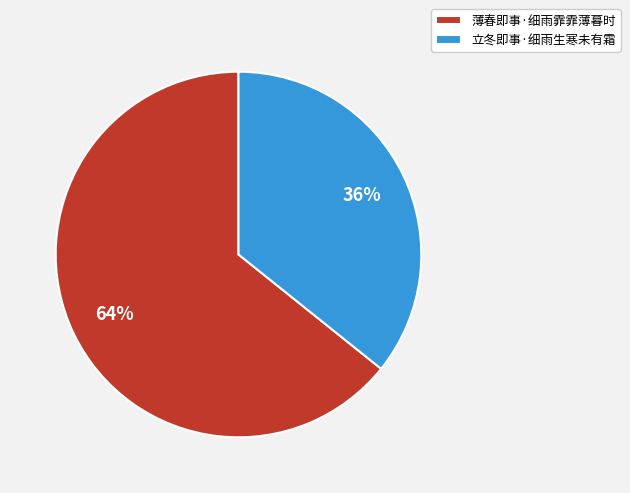

What is the majority slice?

薄春即事·细雨霏霏薄暮时